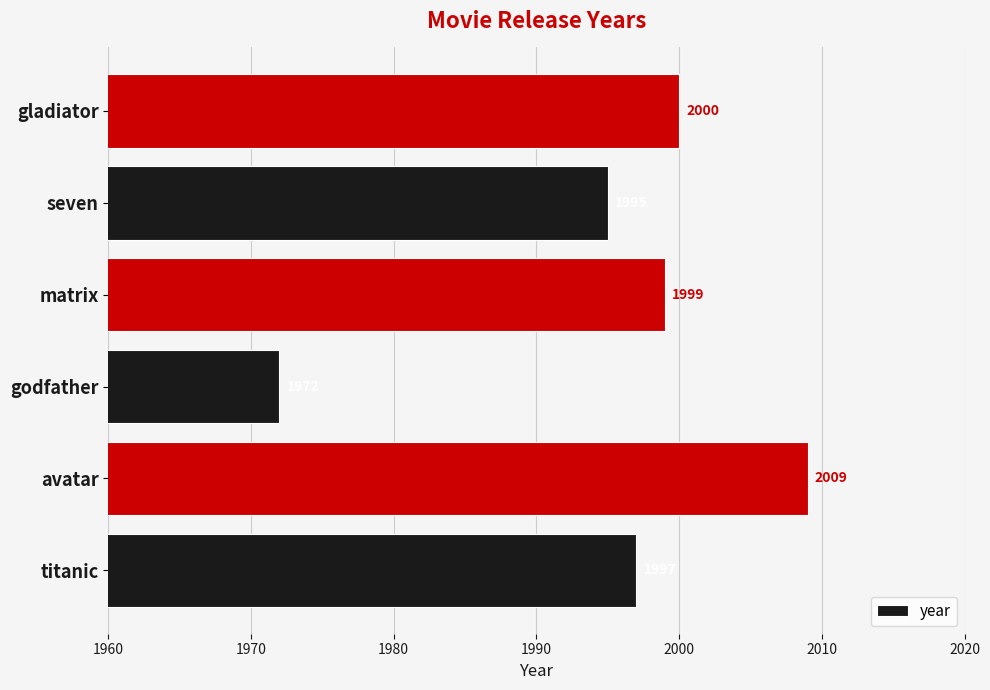

What is the sum of all values?

11972